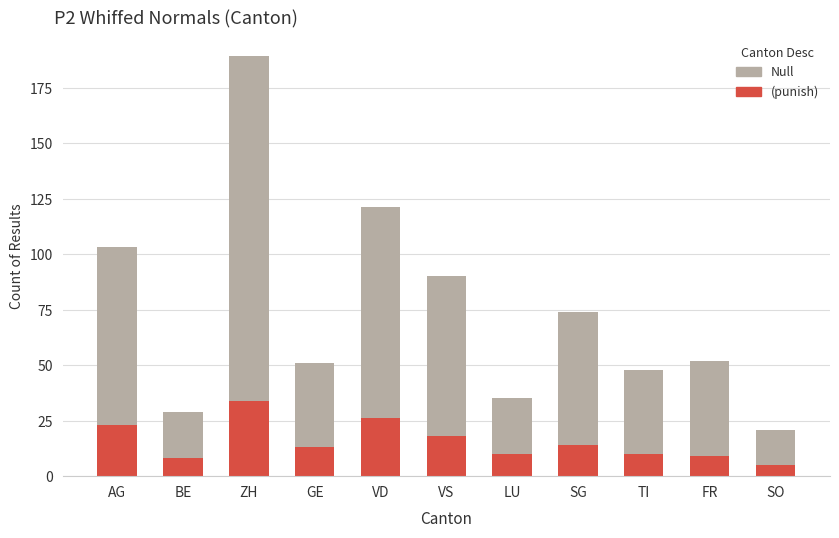

Reading left to right, what are the values for (punish)?

AG=23	BE=8	ZH=34	GE=13	VD=26	VS=18	LU=10	SG=14	TI=10	FR=9	SO=5